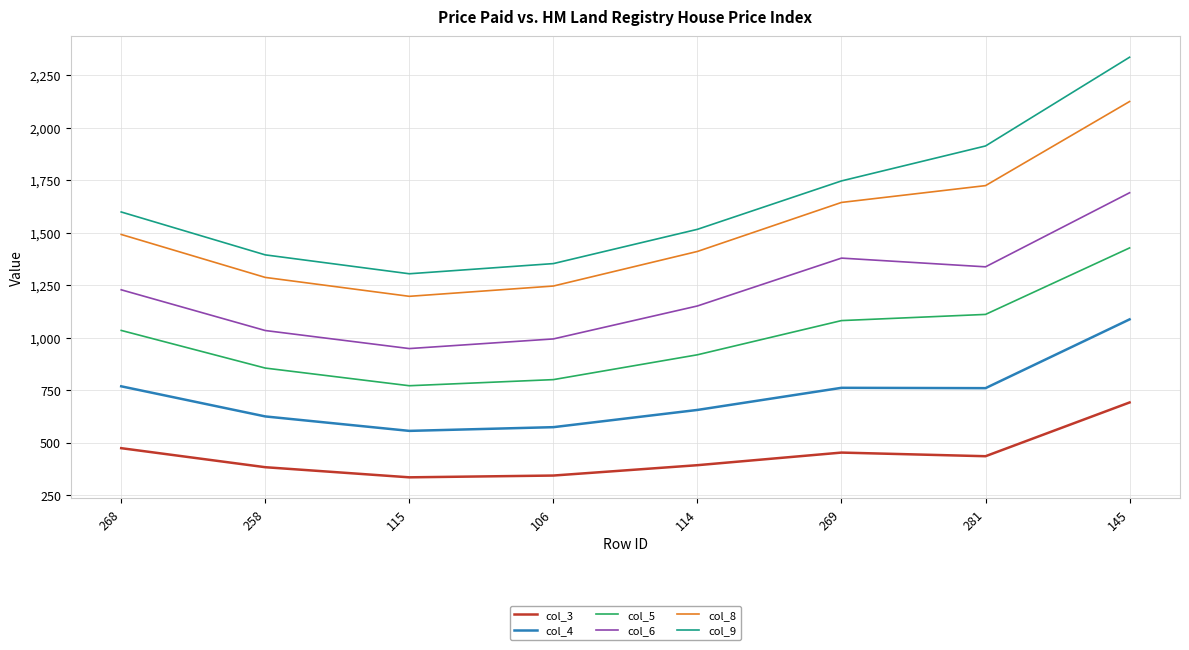

What is the difference between the highest and lowest values at 115?

969.0